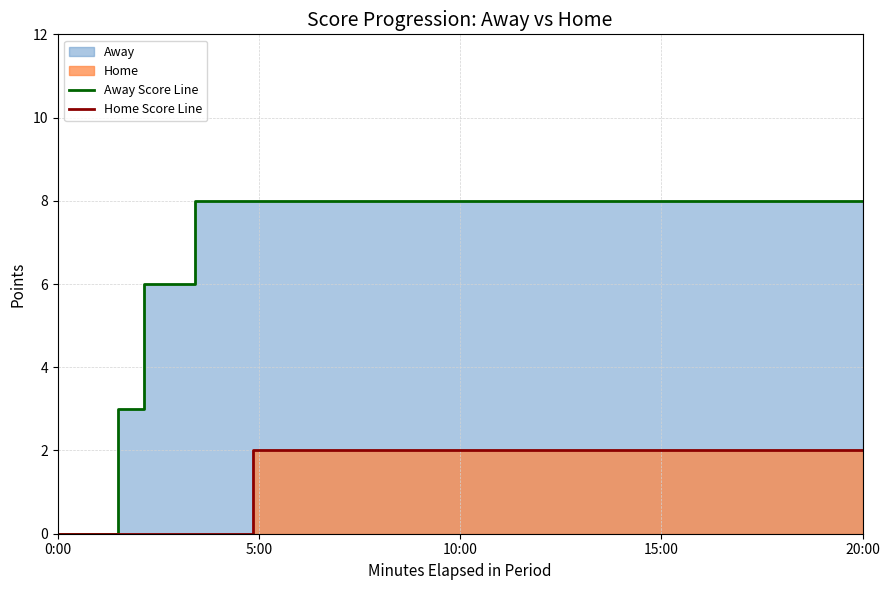

True or false: Home Score Line and Away Score Line intersect in this chart.

False